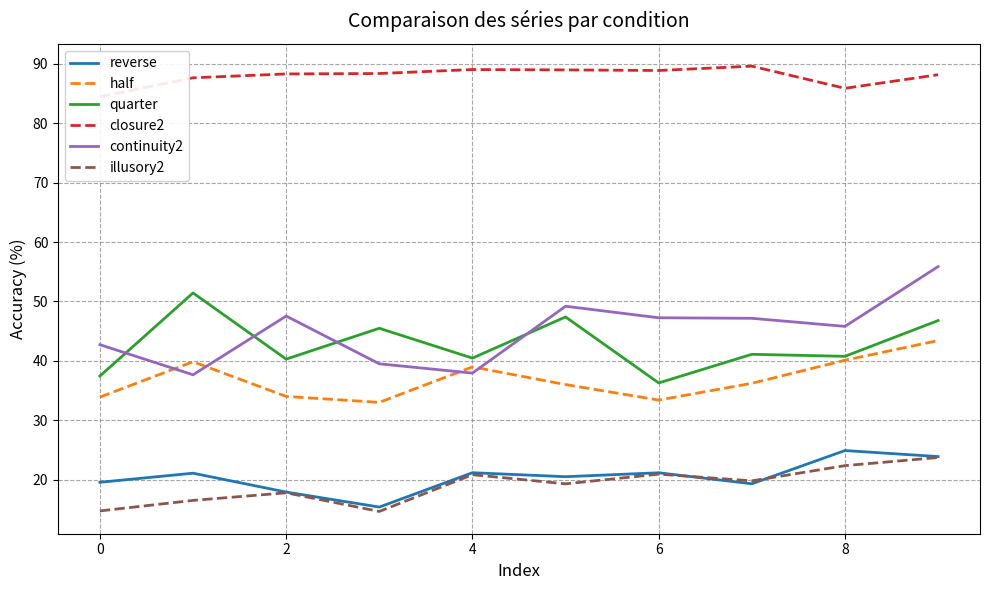

Which series has the largest total across all categories?

closure2